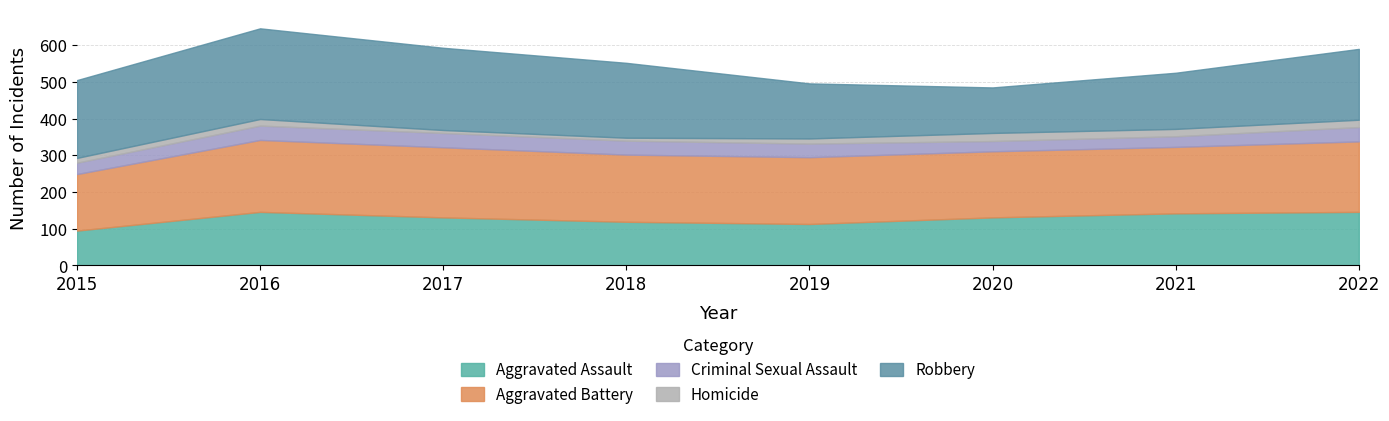

Reading left to right, list all the values displayed in this chart.

Aggravated Assault: 95	146	131	119	113	131	142	146
Aggravated Battery: 154	196	191	183	182	180	181	192
Criminal Sexual Assault: 31	39	39	38	37	28	29	39
Homicide: 13	18	8	8	14	22	20	20
Robbery: 212	247	224	204	150	124	153	193